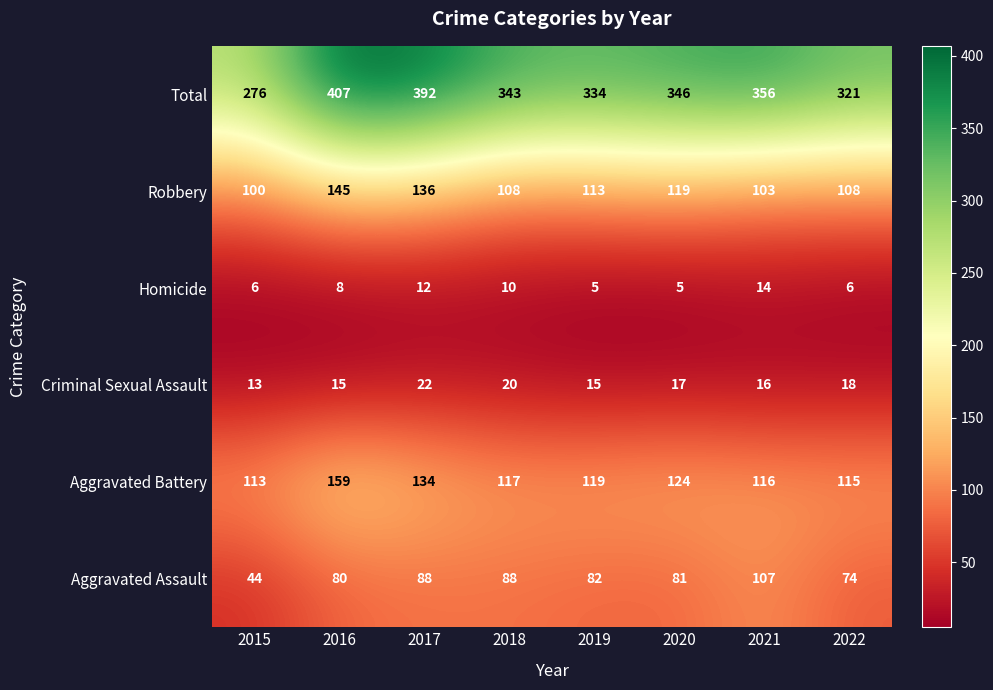

Which series has the largest total across all categories?

Total